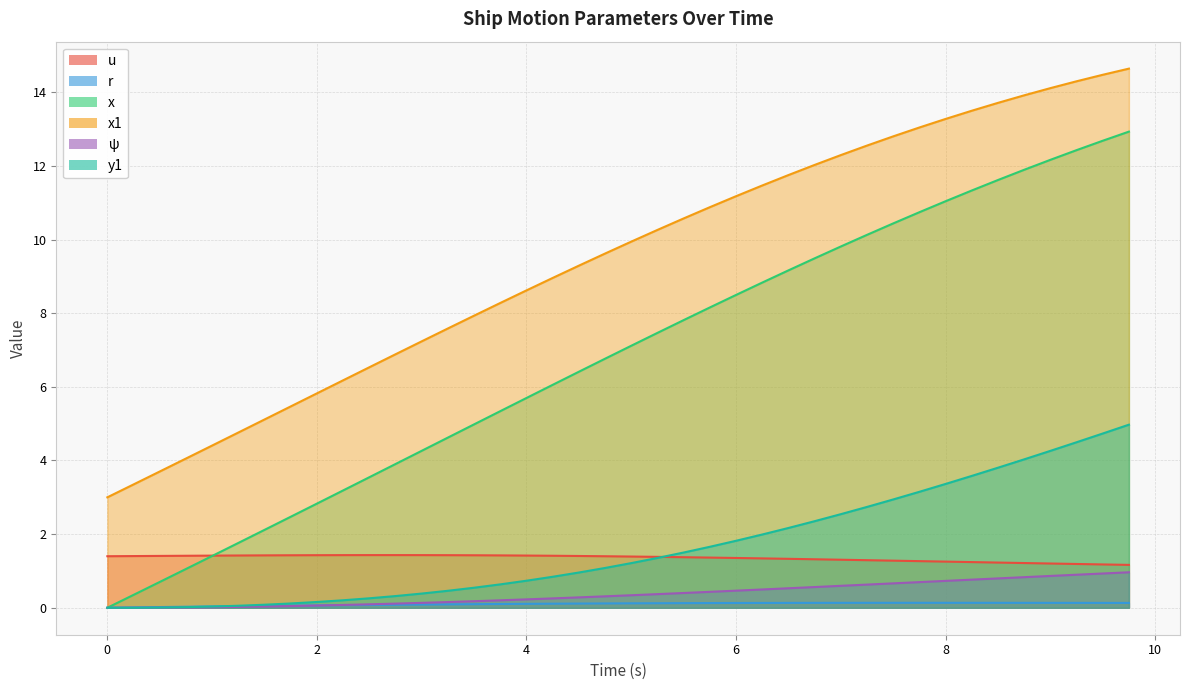

Which series ends up on top after the final intersection of y1 and u?

y1